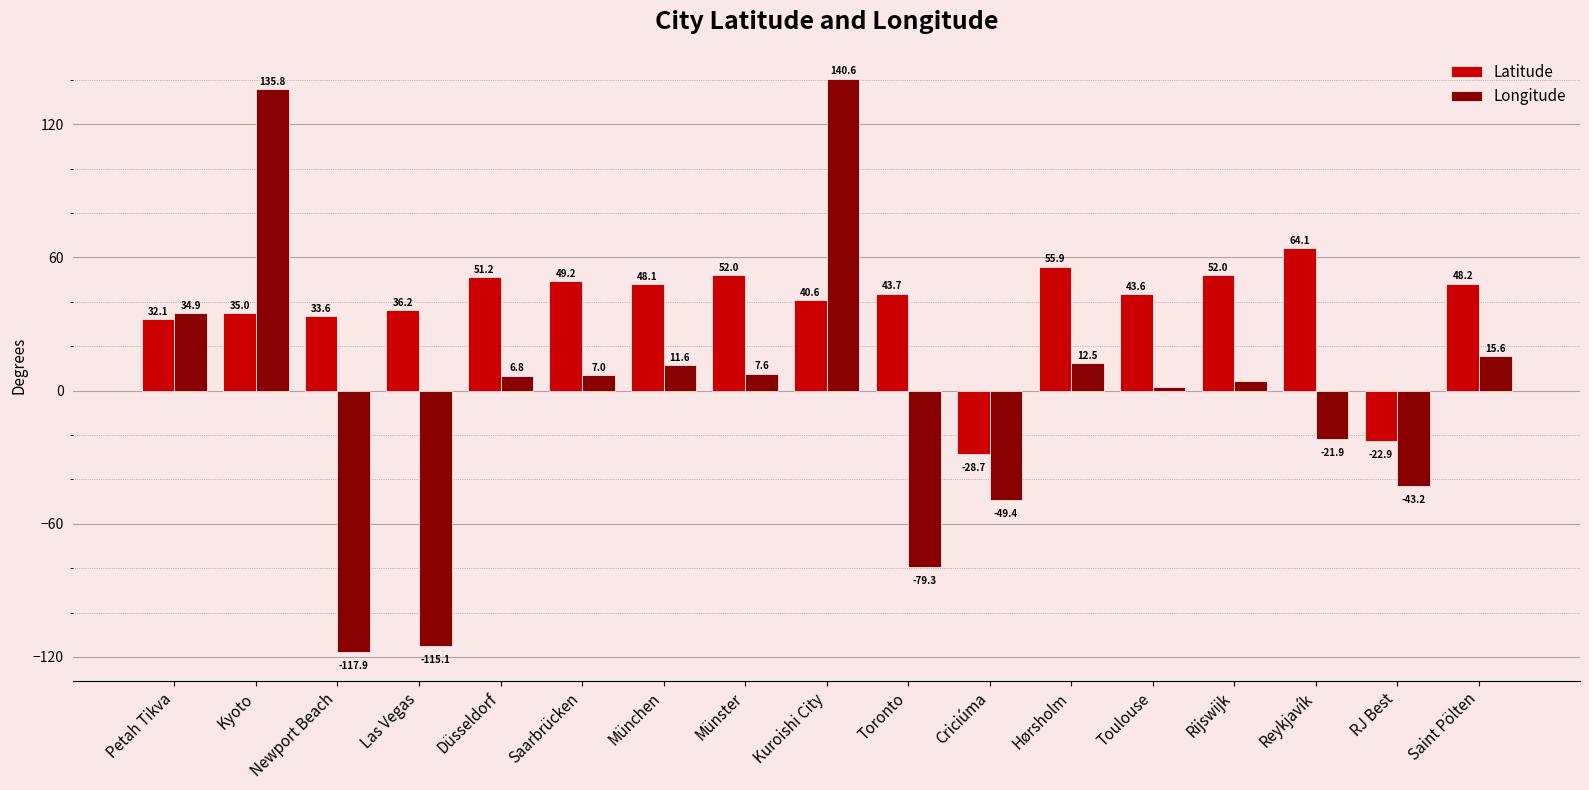

Which series has the widest spread of values?

Longitude